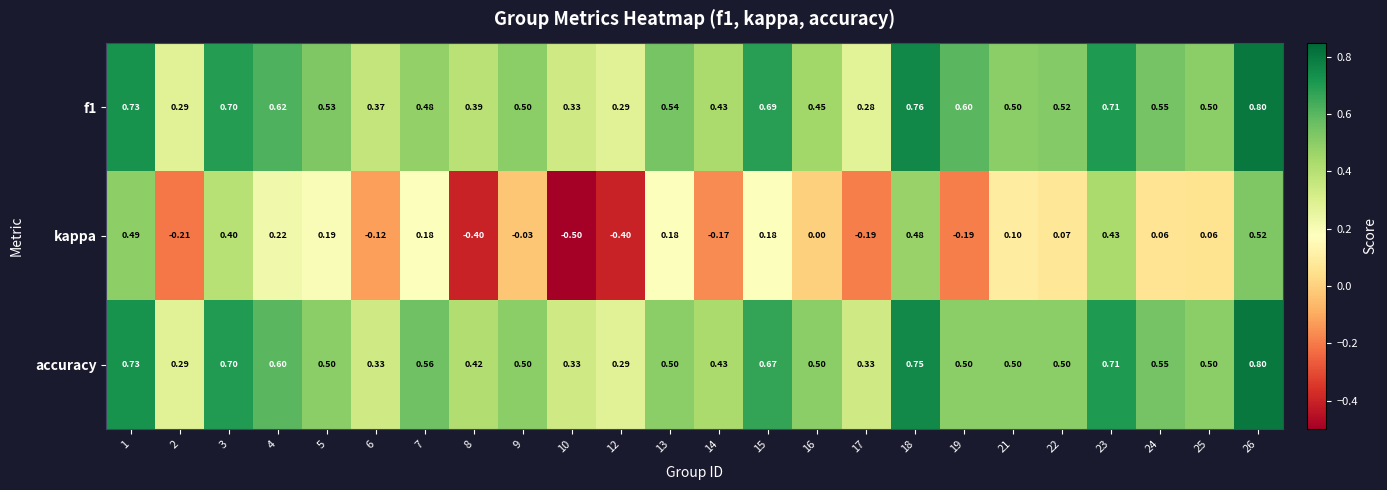

What is the minimum value shown in the chart?

-0.5